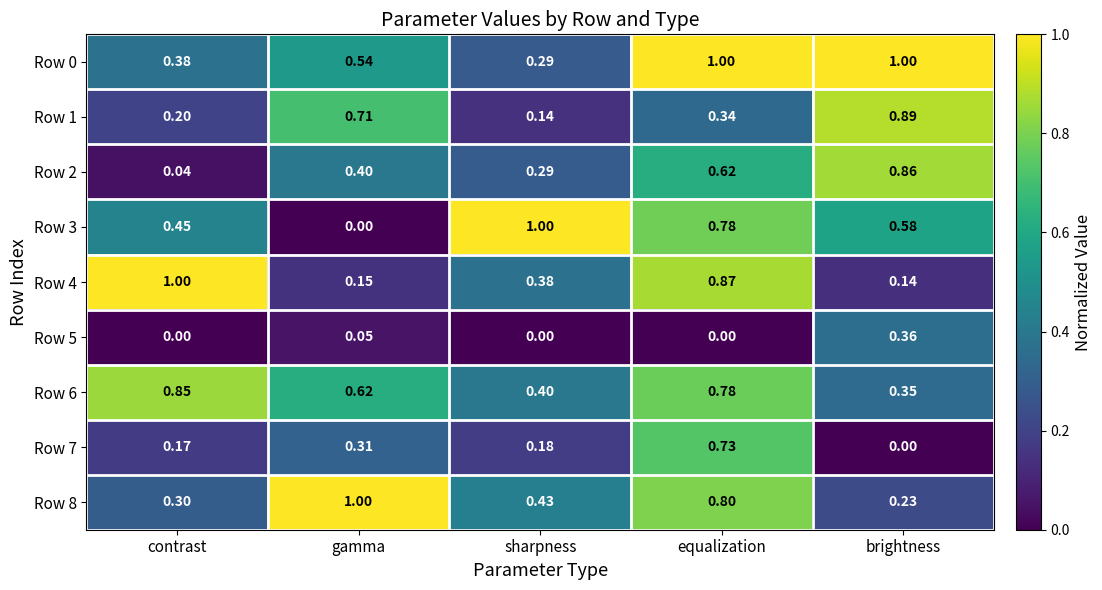

At how many categories does at least one series exceed 0?

5